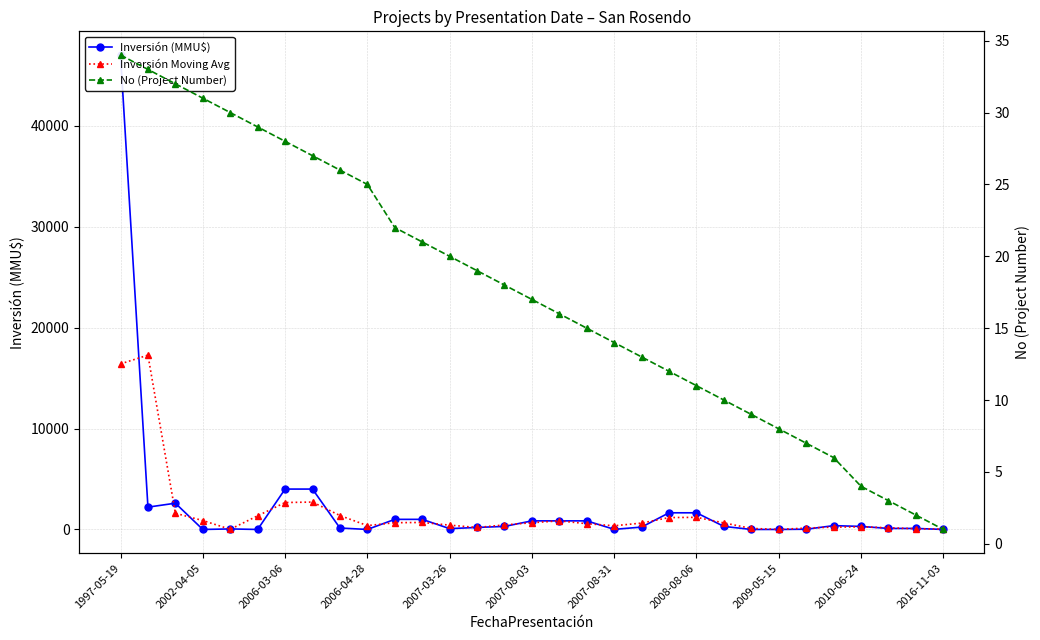

How many data points in Inversión Moving Avg are above 631?

16